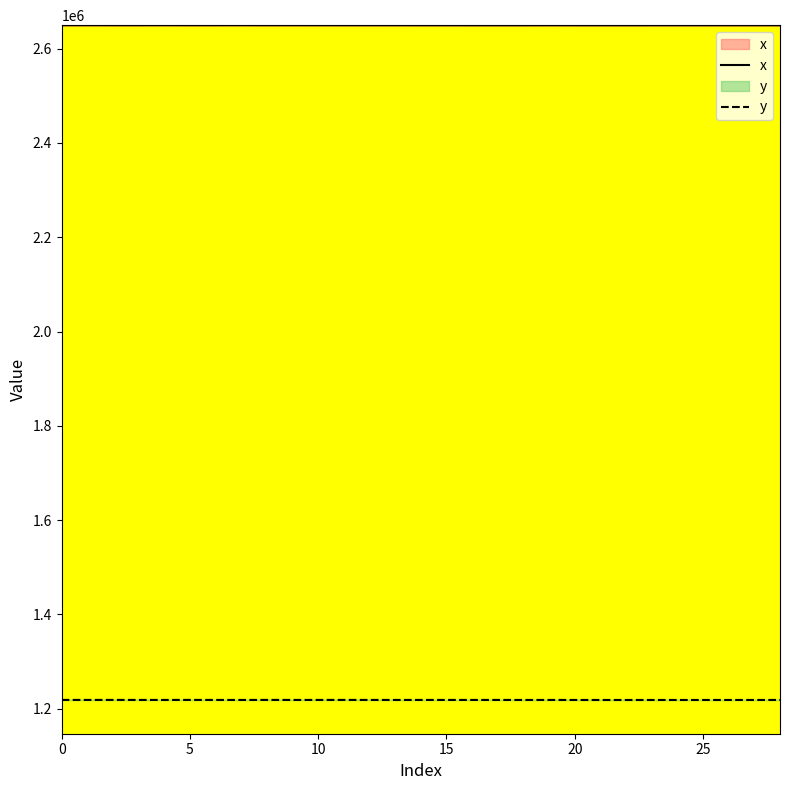

What is the difference between the second highest and second lowest values in the y series?

142.5